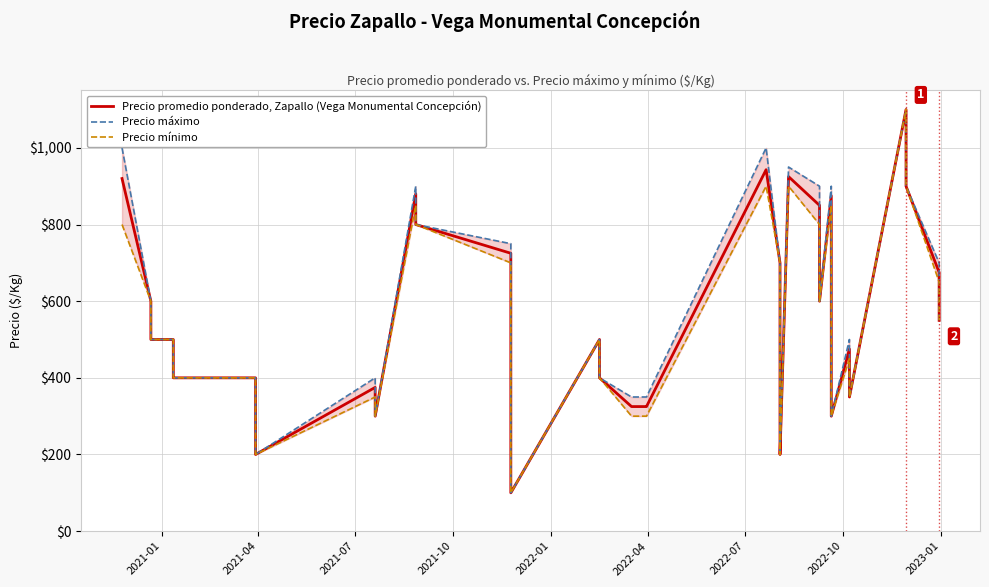

The value of Precio máximo at 2023-01 is 83. True or false?

False